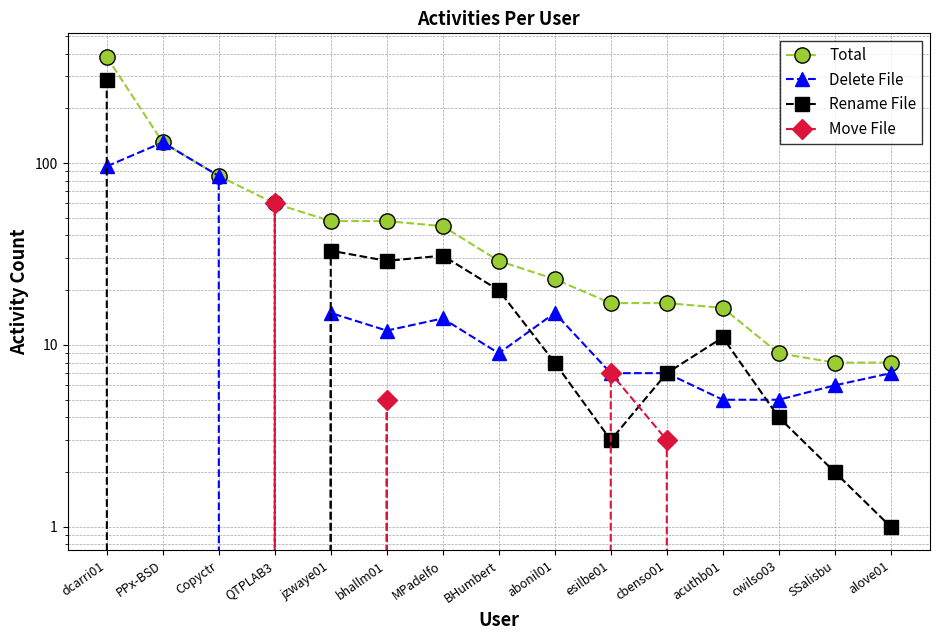

Reading right to left, what are all the values shown in this chart?

Total: 8	8	9	16	17	17	23	29	45	48	48	60	85	130	384
Delete File: 7	6	5	5	7	7	15	9	14	12	15	0	85	130	96
Rename File: 1	2	4	11	7	3	8	20	31	29	33	0	0	0	288
Move File: 0	0	0	0	3	7	0	0	0	5	0	60	0	0	0